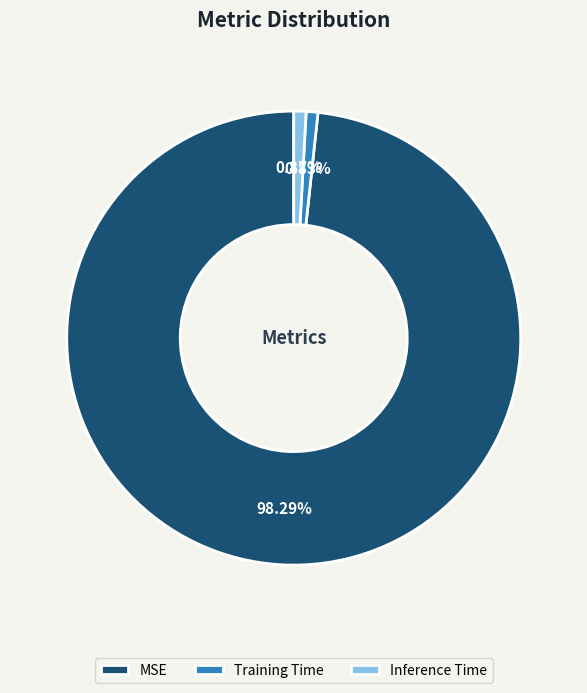

Which slice is the largest?

MSE